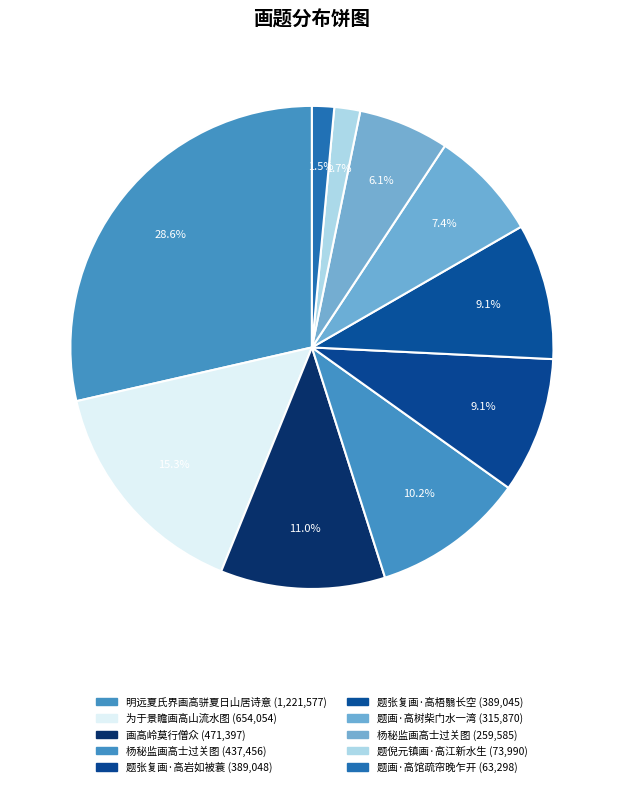

How many slices are in this pie chart?

10